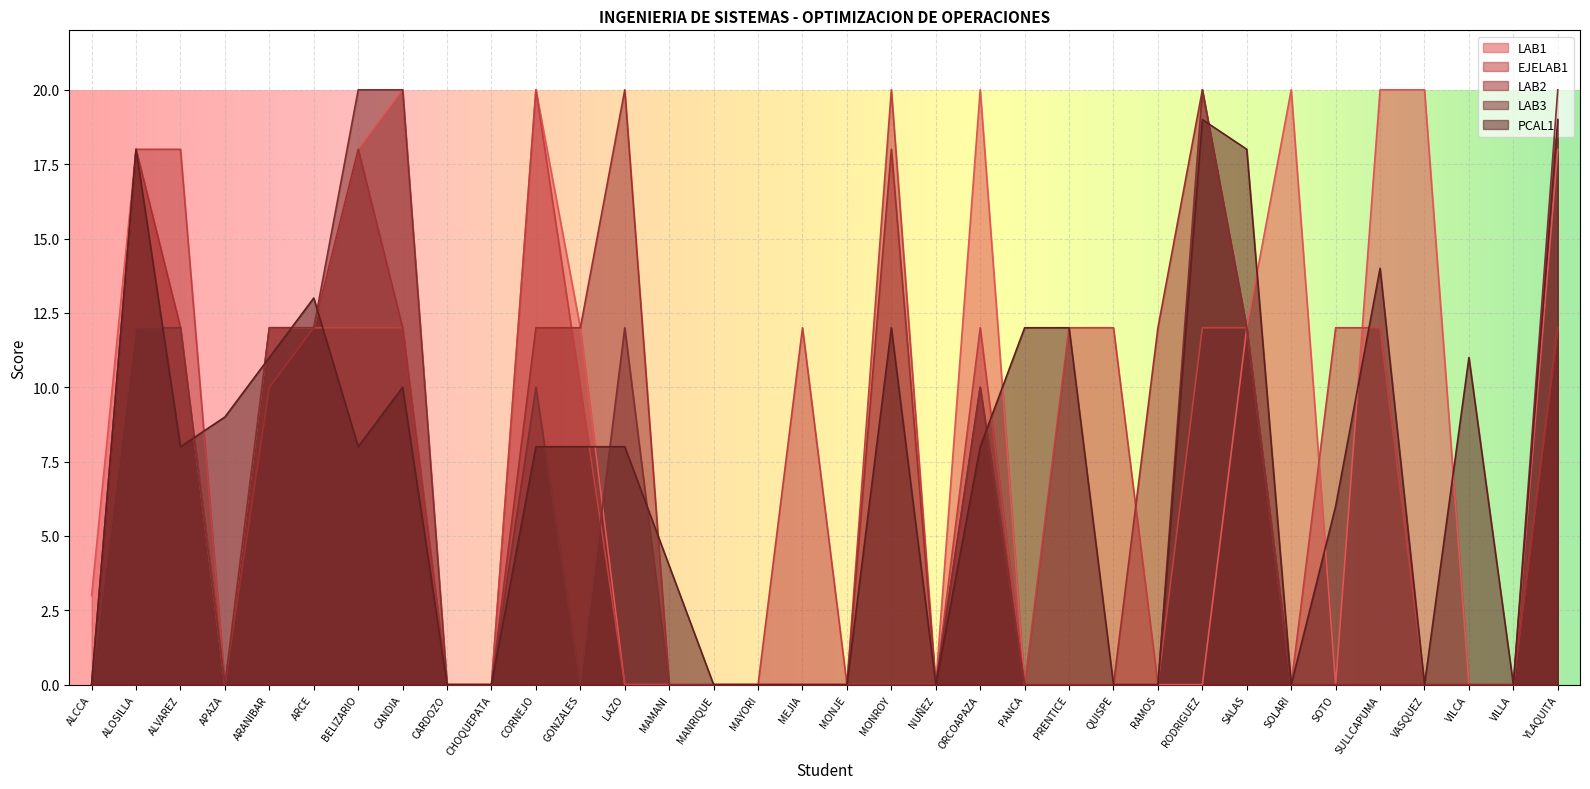

How many interior local peaks does the LAB1 series have?

5